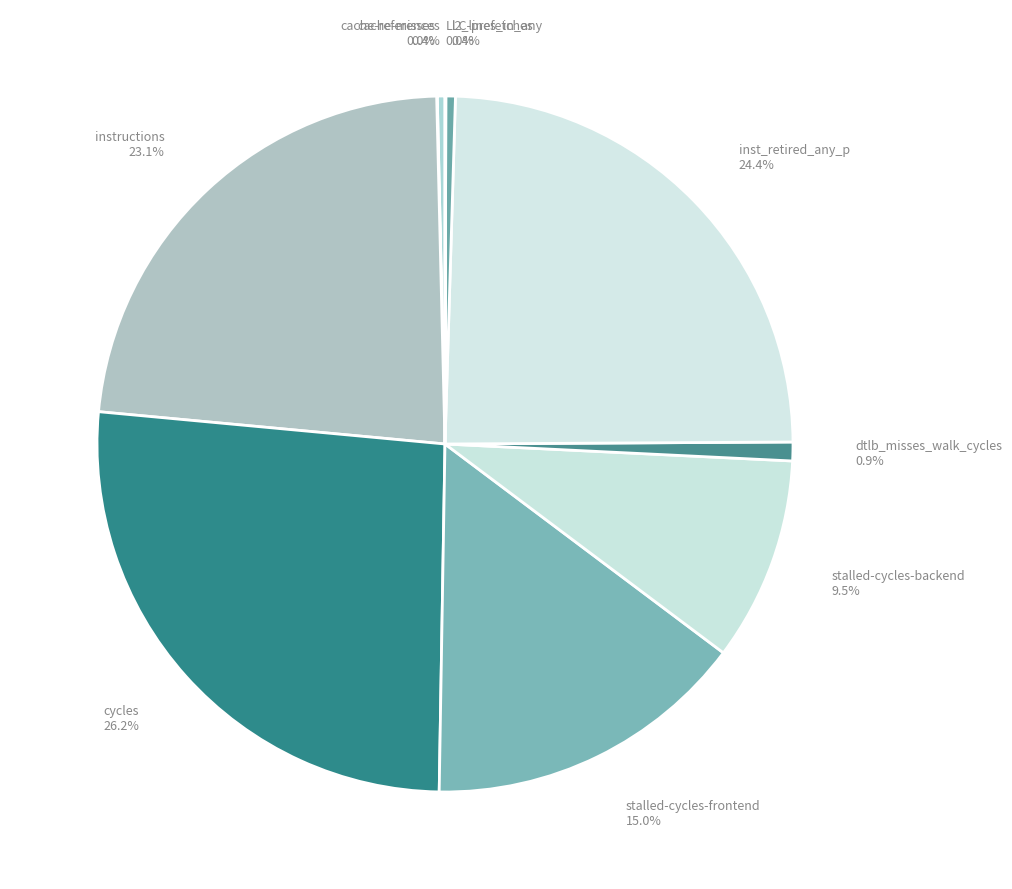

Approximately how many times larger is the value at instructions 23.1% compared to inst_retired_any_p 24.4%?

0.9